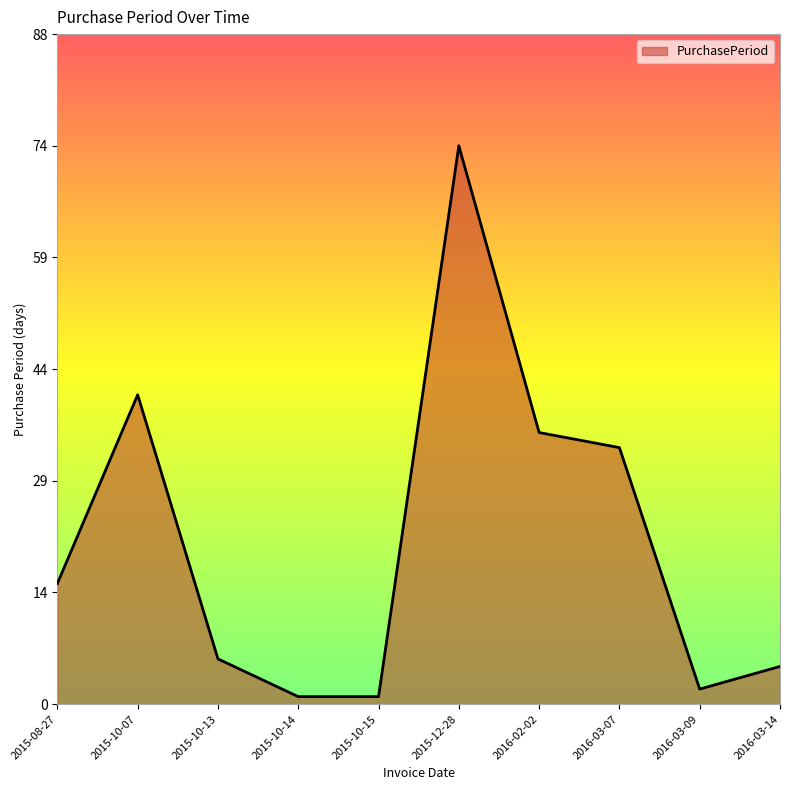

The chart shows a value of 5 at 2015-08-27. True or false?

False